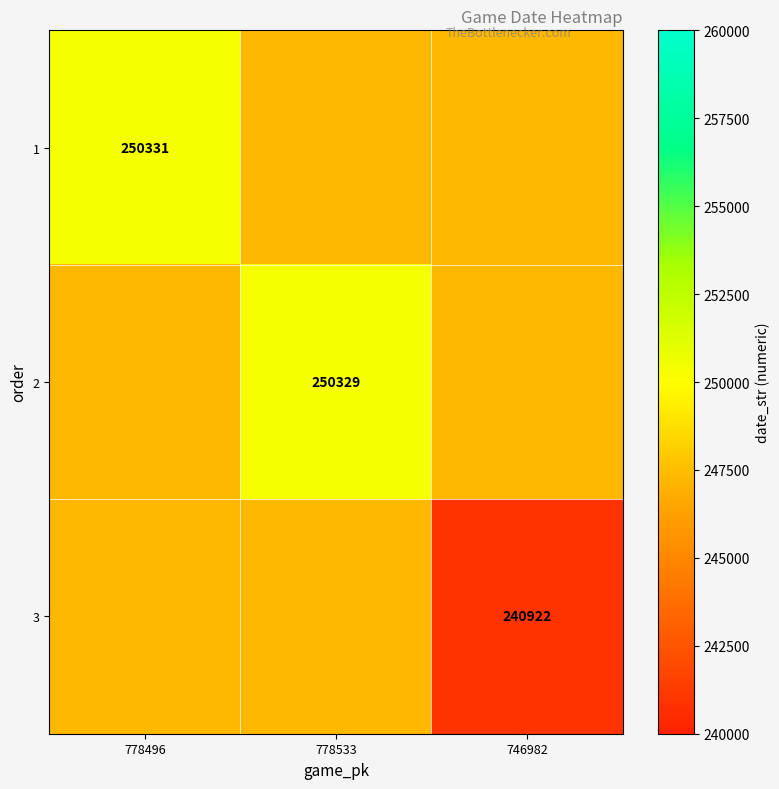

The 3 series shows 240922 at 746982. True or false?

True